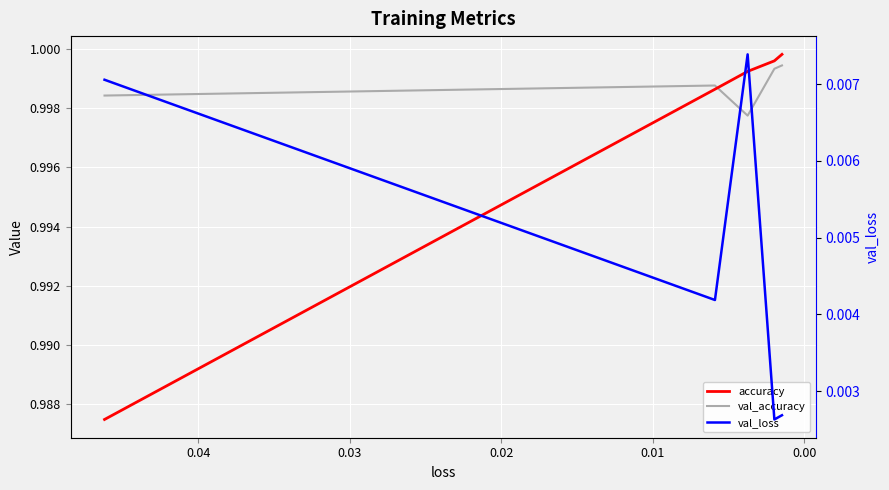

The val_accuracy series shows 1.7 at 0.02. True or false?

False